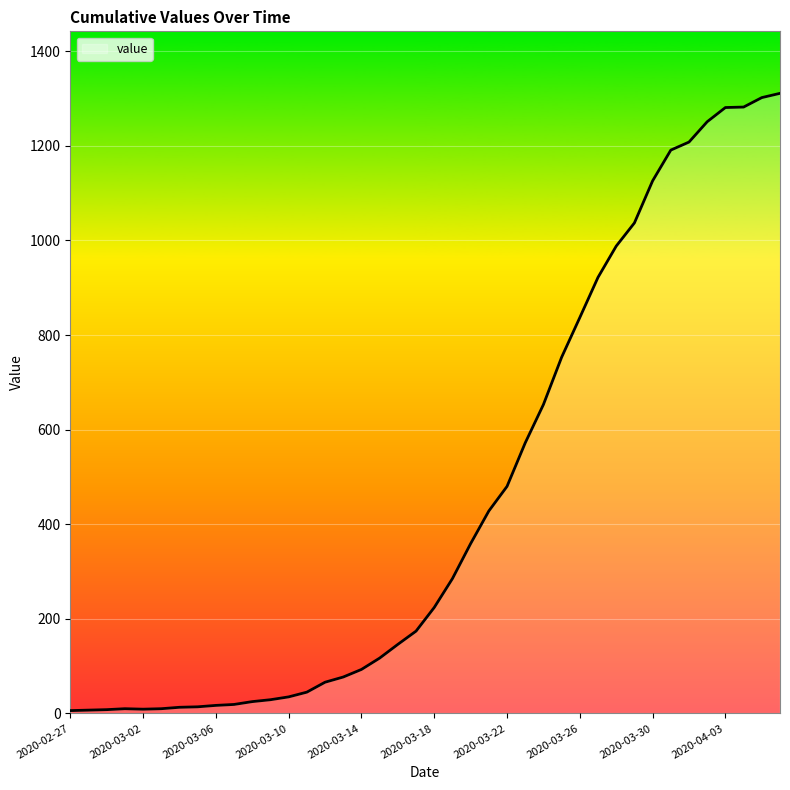

What is the maximum value shown in the chart?

1311